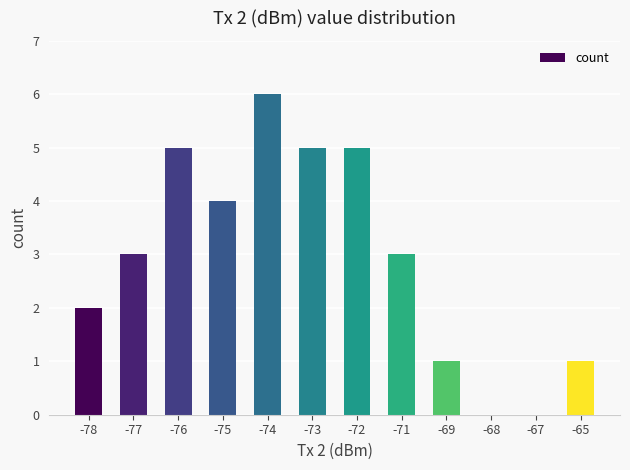

What is the maximum value shown in the chart?

6